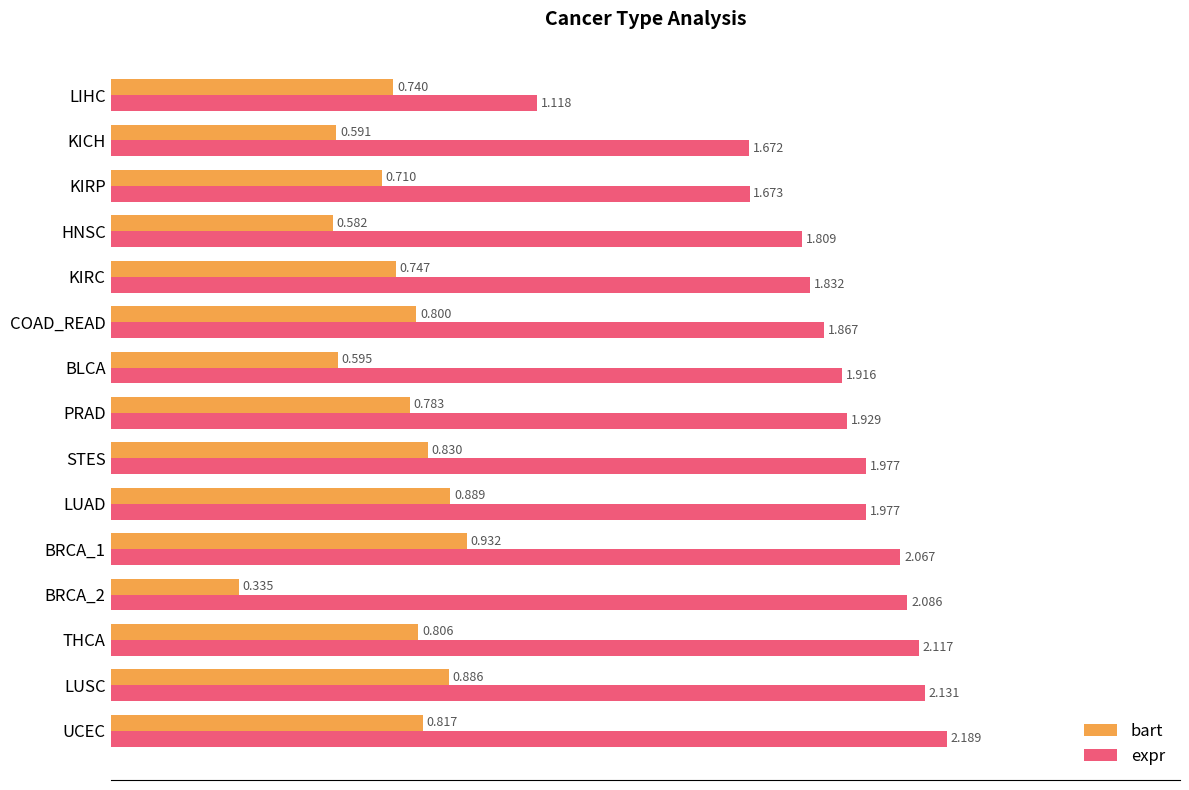

List the series in order of their peak value, lowest first.

bart, expr